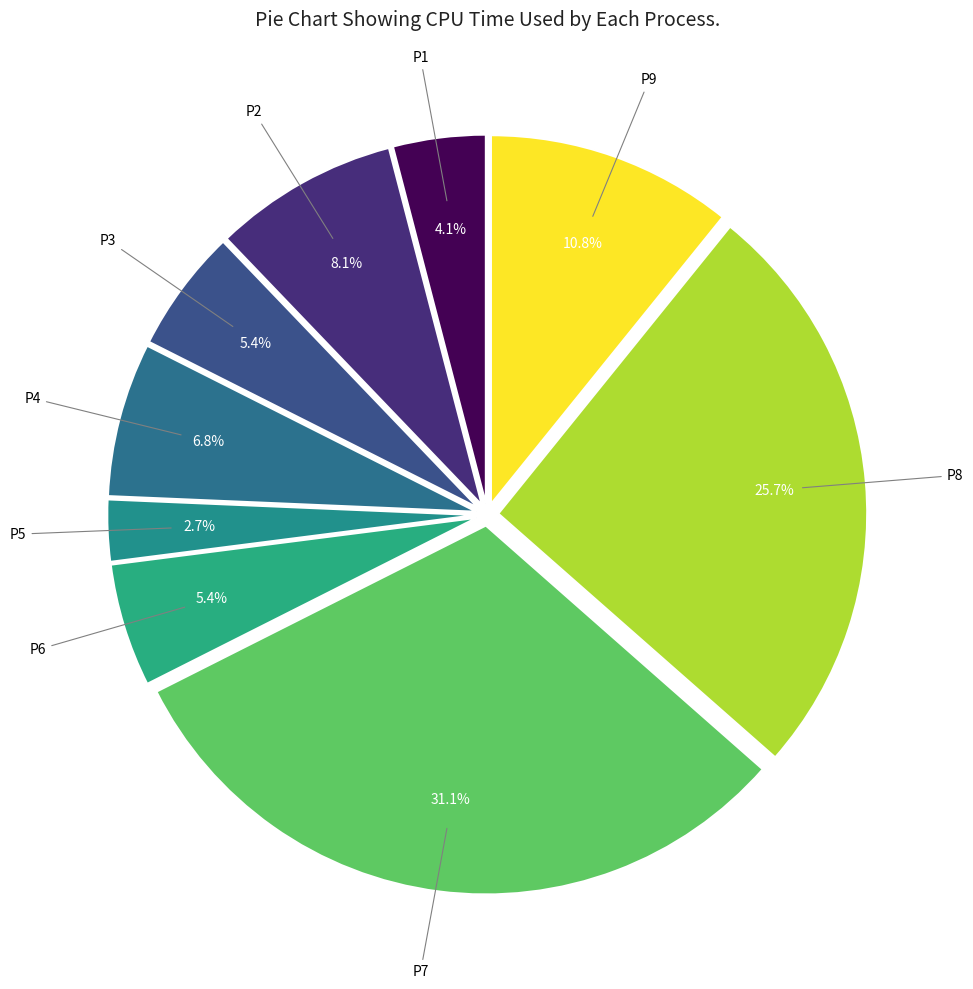

Is it true that P9 is 11% of the pie?

True